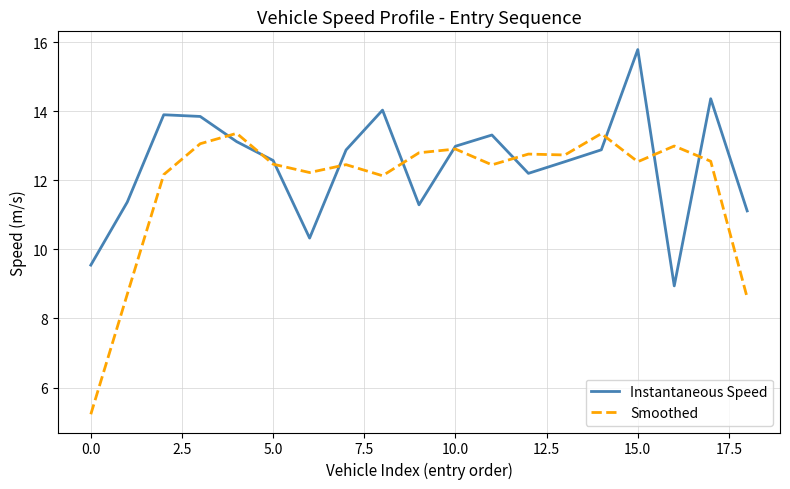

What is the difference between the second highest and minimum values in the Smoothed series?

8.1